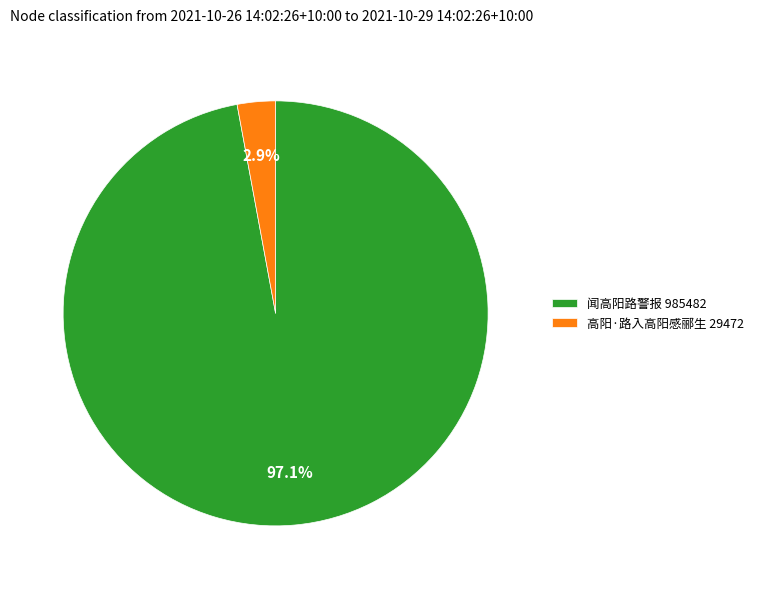

Combined, what portion of the pie is 闻高阳路警报 and 高阳·路入高阳感郦生?

100.0%